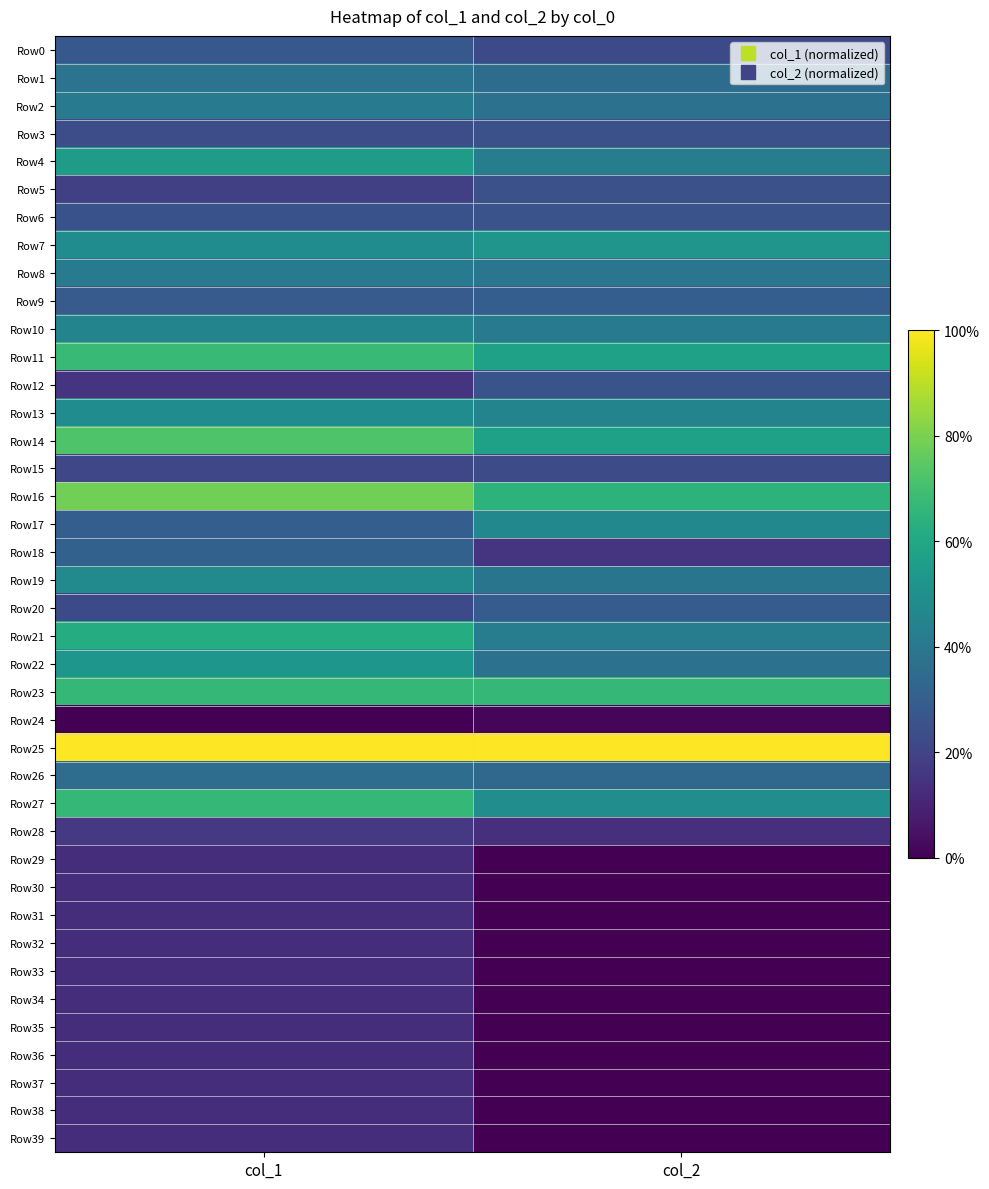

Between col_1 and col_2, which series saw the biggest shift?

Row21